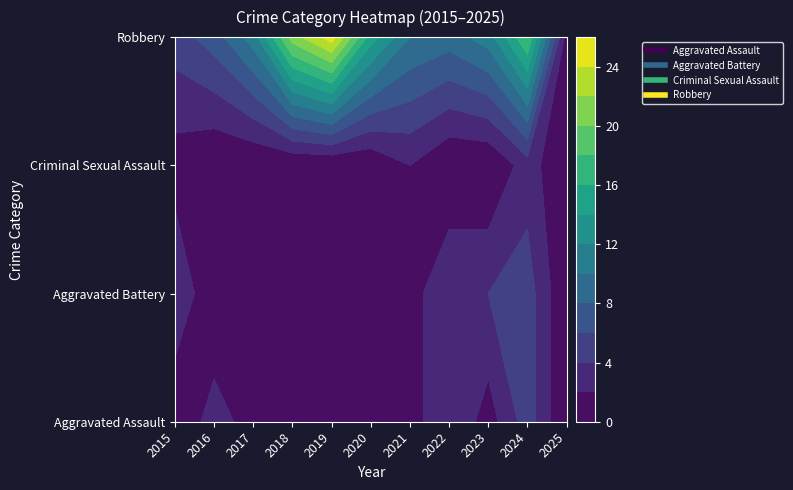

Which label corresponds to the smallest value in the chart?

2015